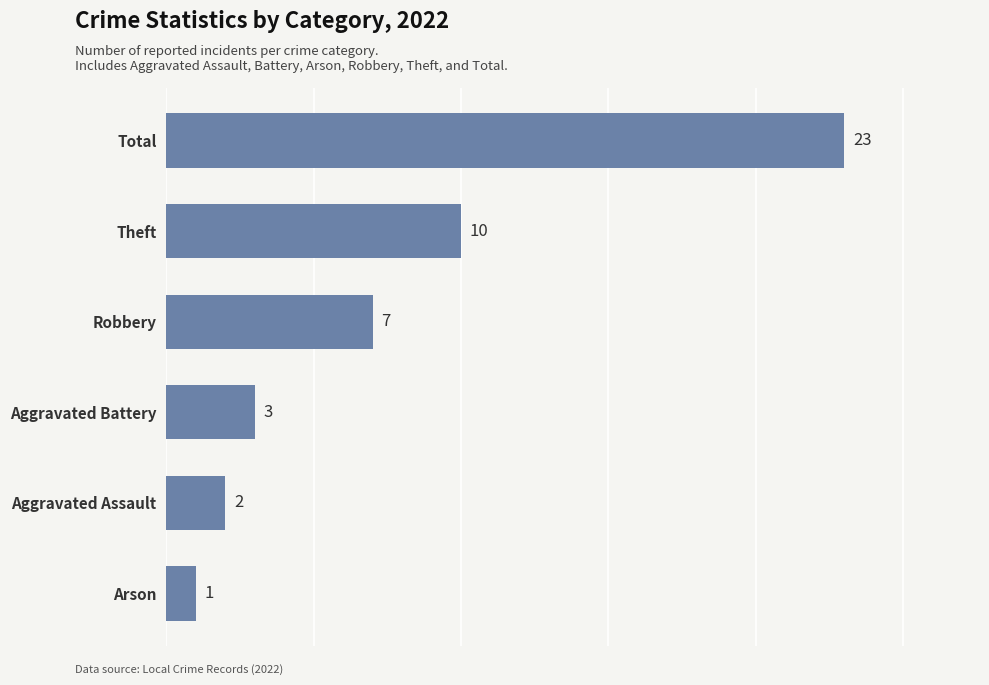

Reading bottom to top, transcribe all the data shown in this chart.

1	2	3	7	10	23